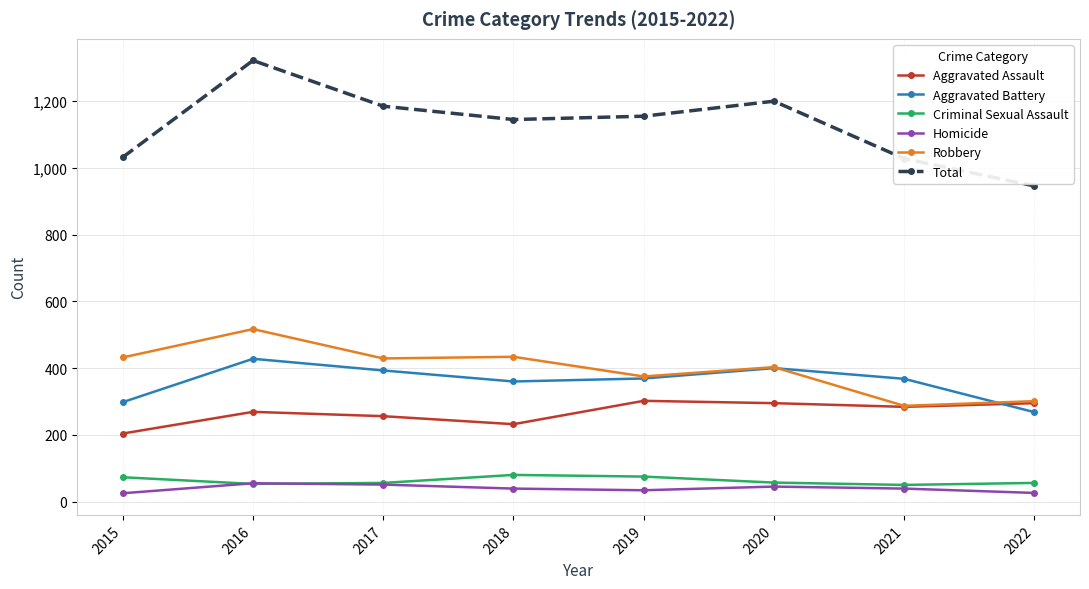

Is this an area chart (filled region under the line)?

No